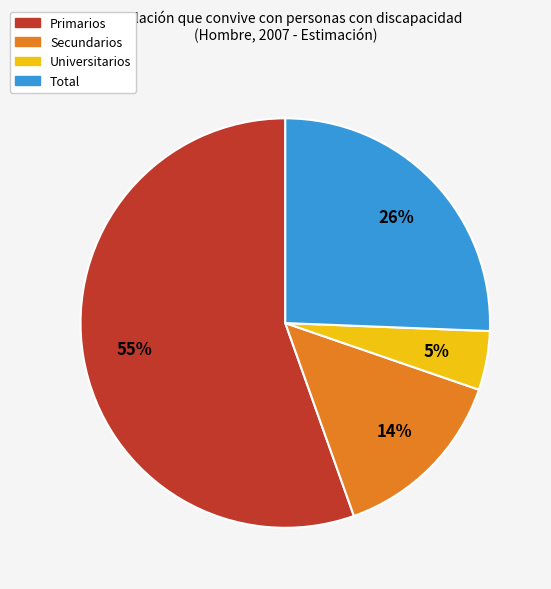

Do Universitarios and Total together represent more than half of the pie?

No